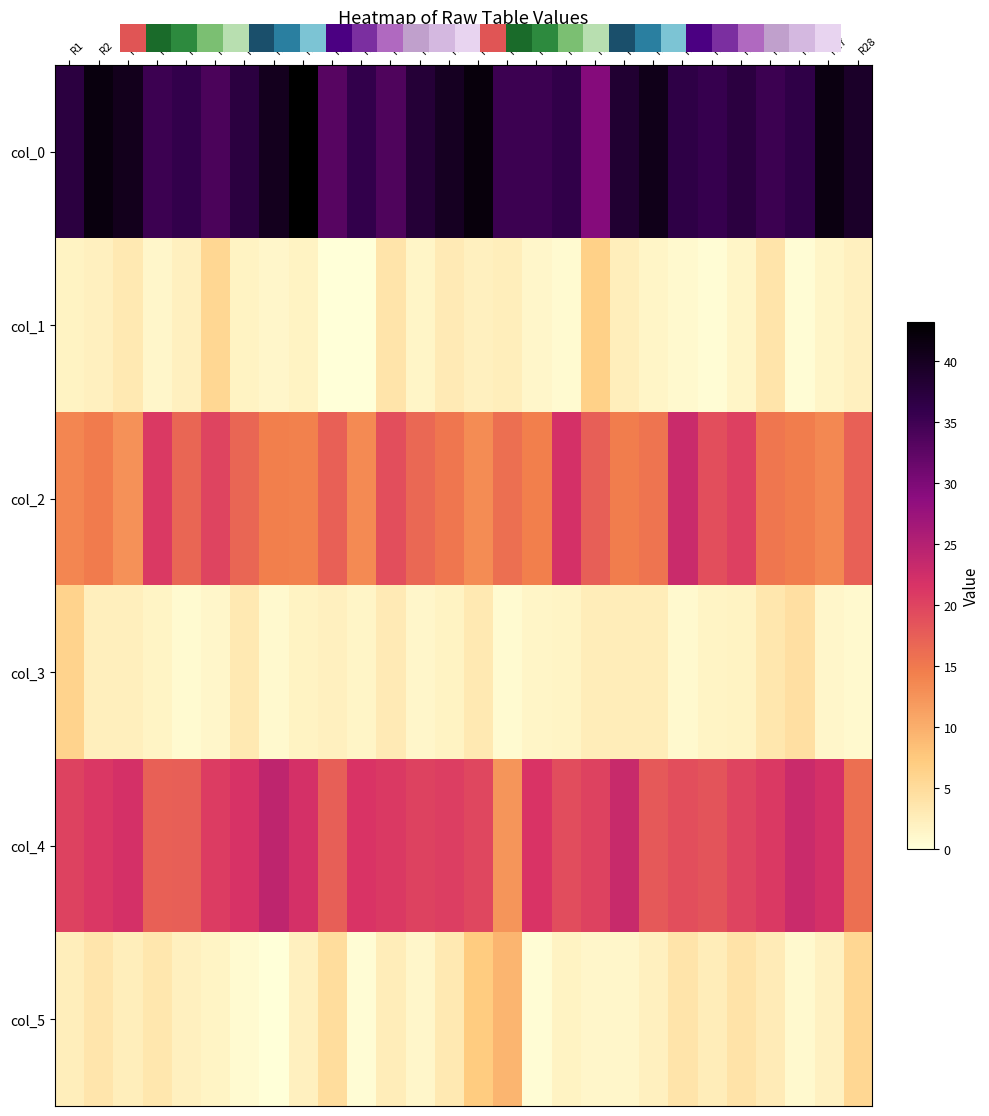

Between R8 and R12, which series saw the biggest shift?

col_0